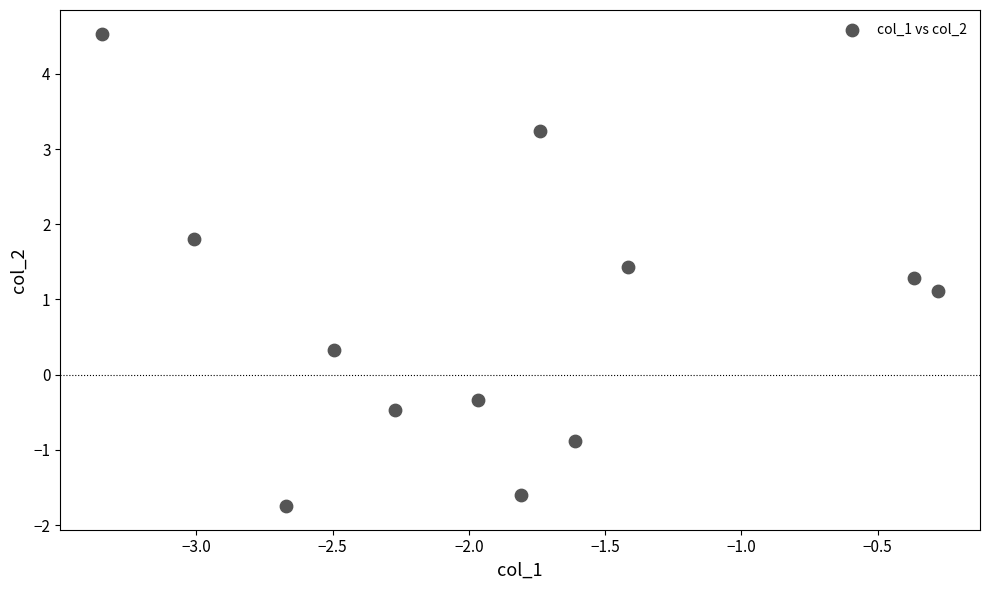

What Y value in the scatter plot is closest to 1?

1.1